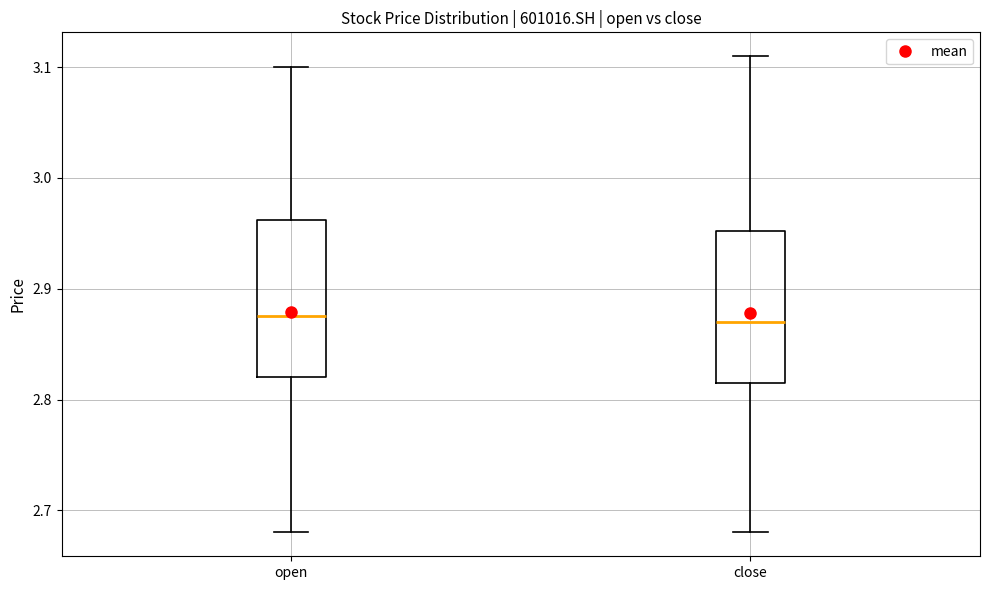

Where is the lower edge of the box for close on the y-axis? The values are not printed on the chart, so give them approximately, as read against the axis.

2.82